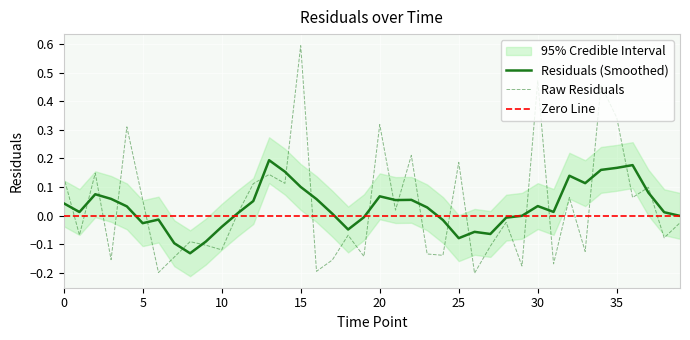

What is the sum of all values?

1.3